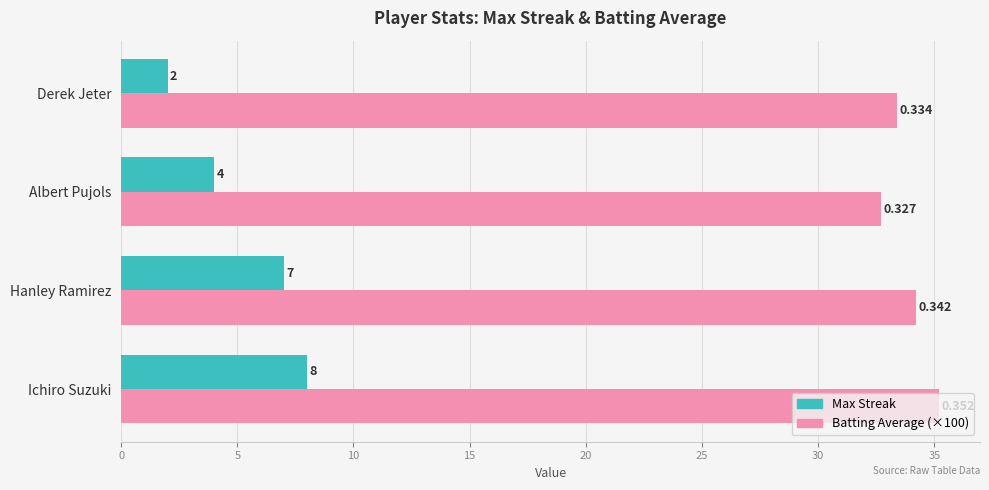

What are all the series names shown in the legend?

Max Streak, Batting Average (×100)